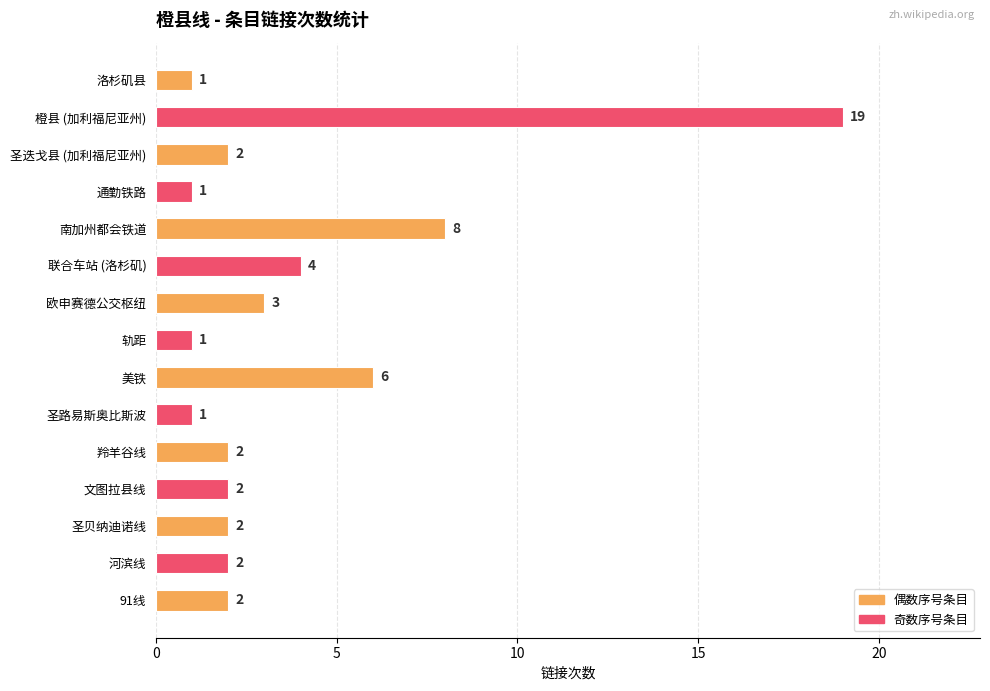

Where is the data nearest to the value 10?

南加州都会铁道